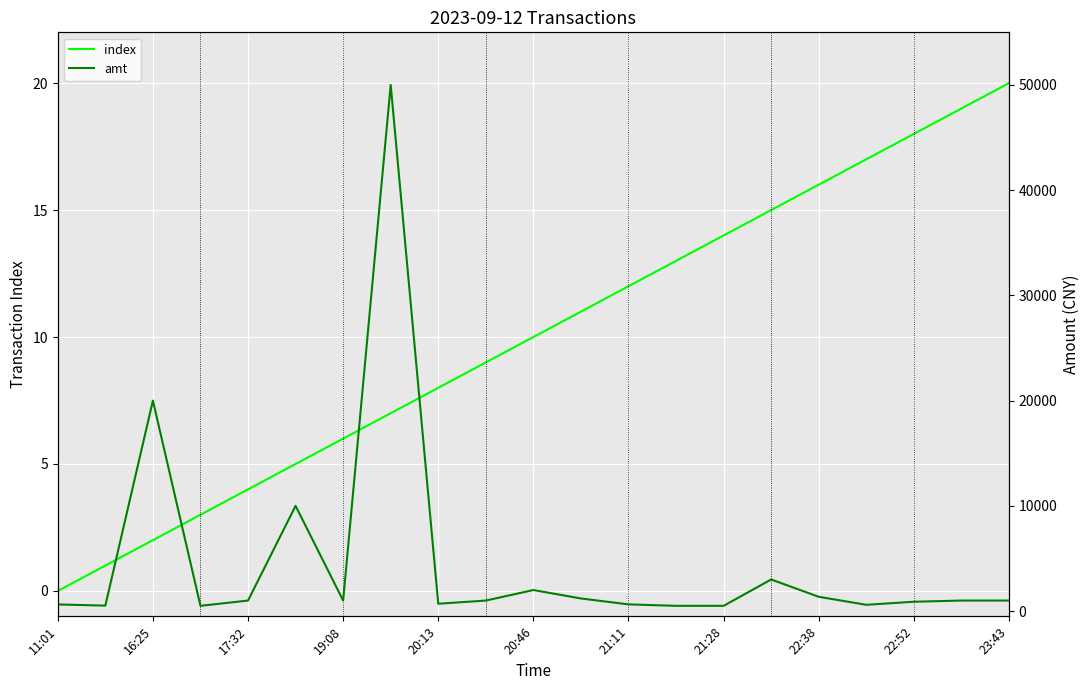

True or false: index has a value of 23 at 22:38.

False